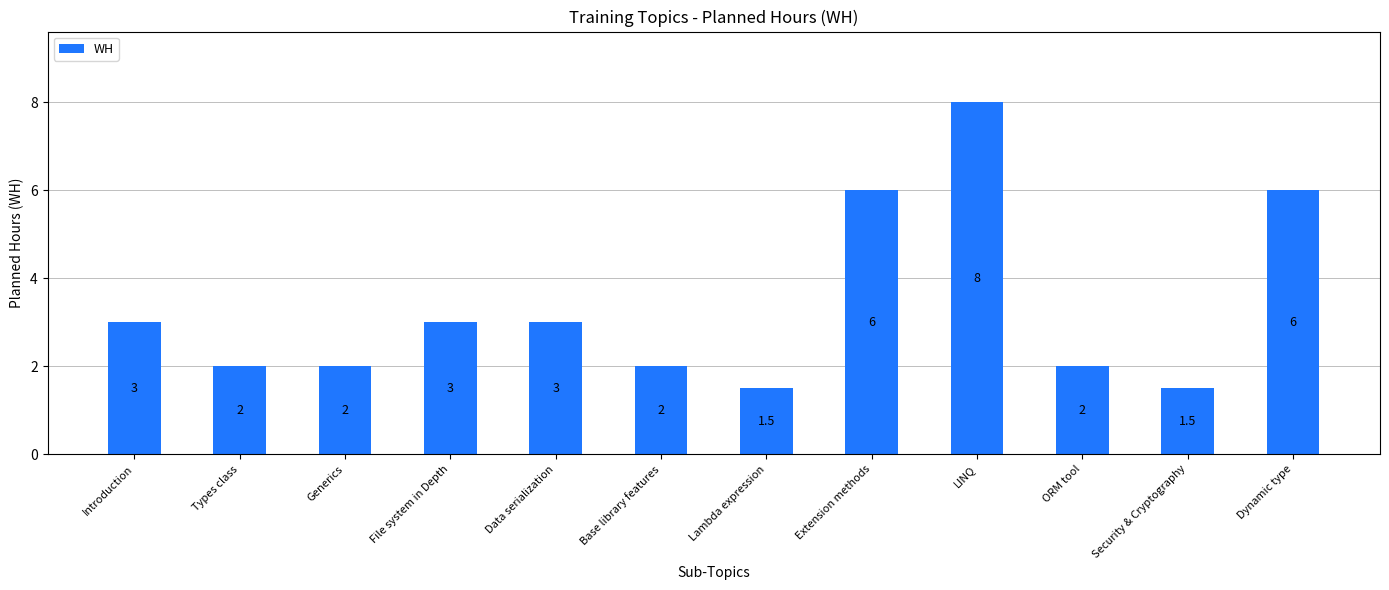

What position from the right is Security & Cryptography?

2